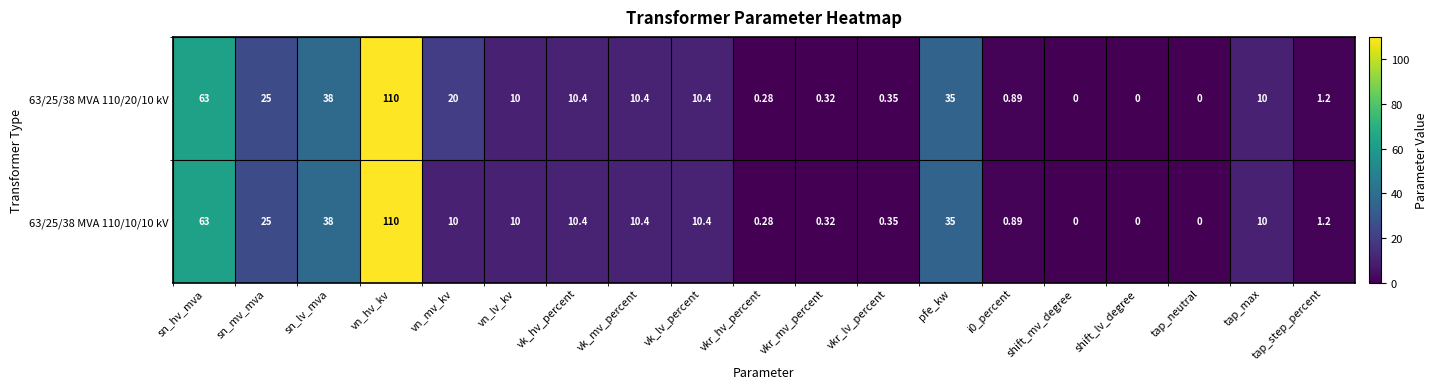

At which category does the chart reach its peak across all series?

vn_hv_kv